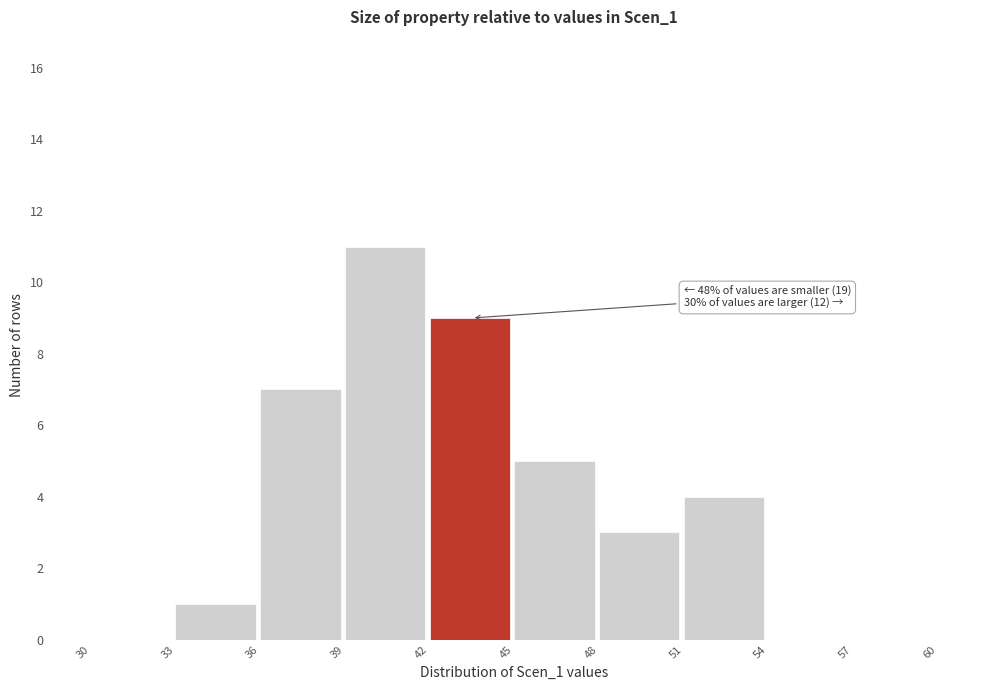

Over which range of the x-axis is the bar tallest?

39 to 42